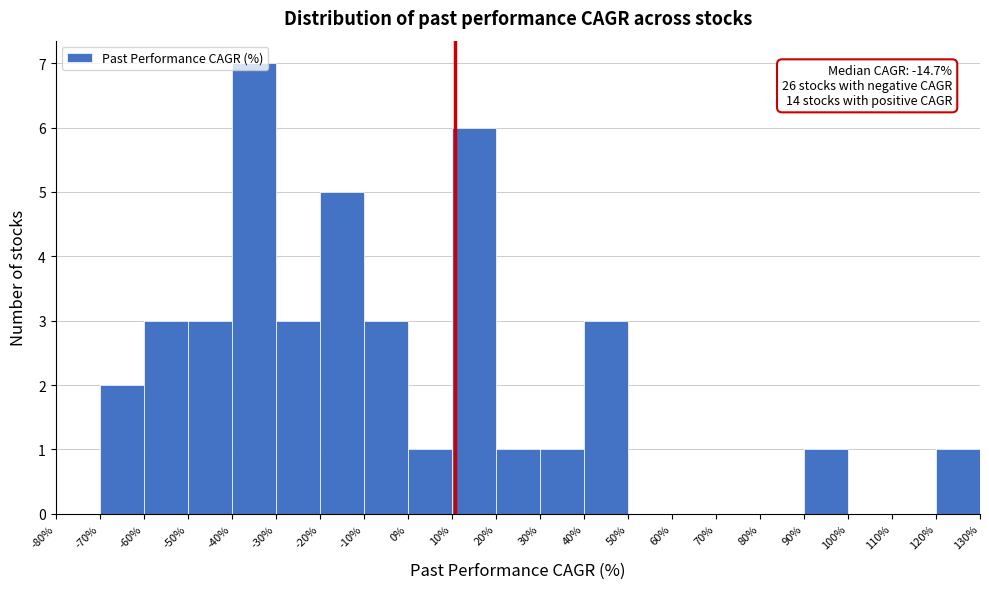

Which range on the x-axis has the tallest bar?

-40% to -30%